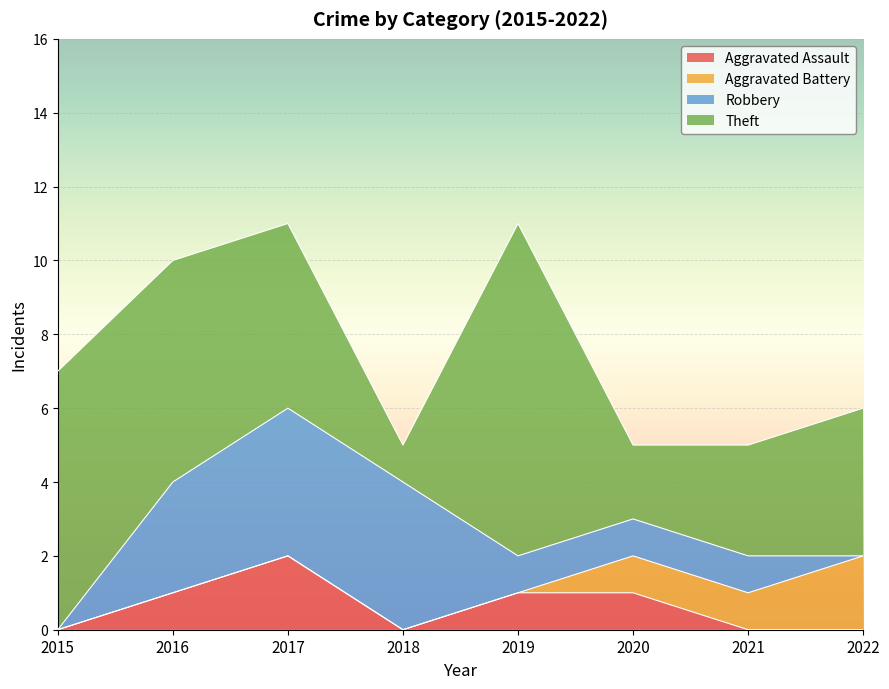

List the labels in order of Robbery value, largest first.

2017, 2018, 2016, 2019, 2020, 2021, 2015, 2022